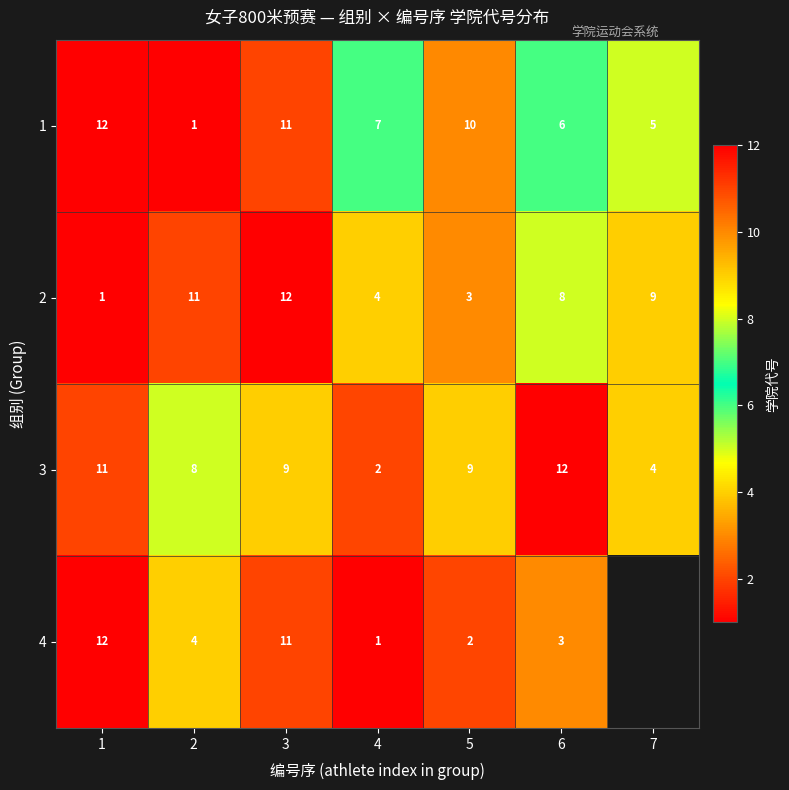

Where is 2 nearest to the value 6?

4